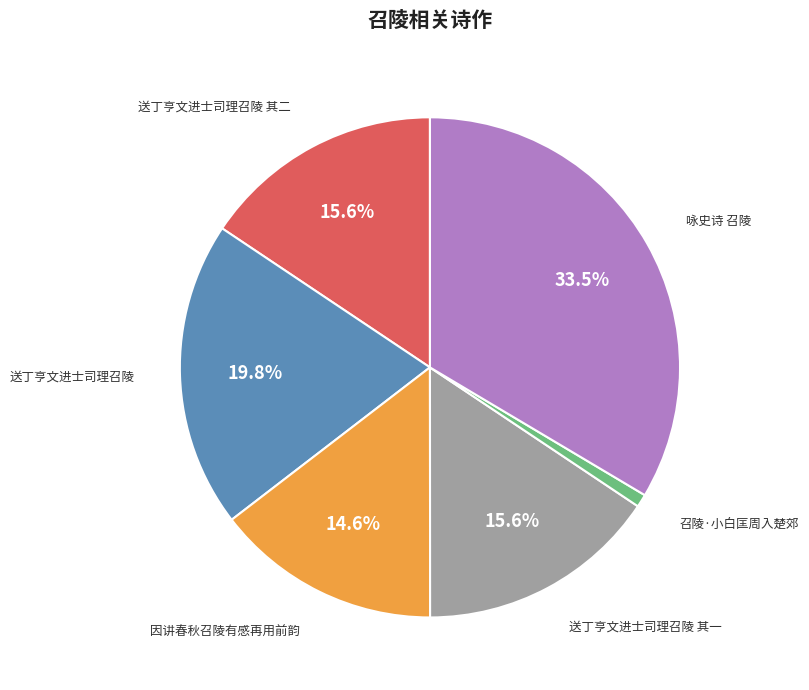

Does 因讲春秋召陵有感再用前韵 account for over 50% of the chart?

No